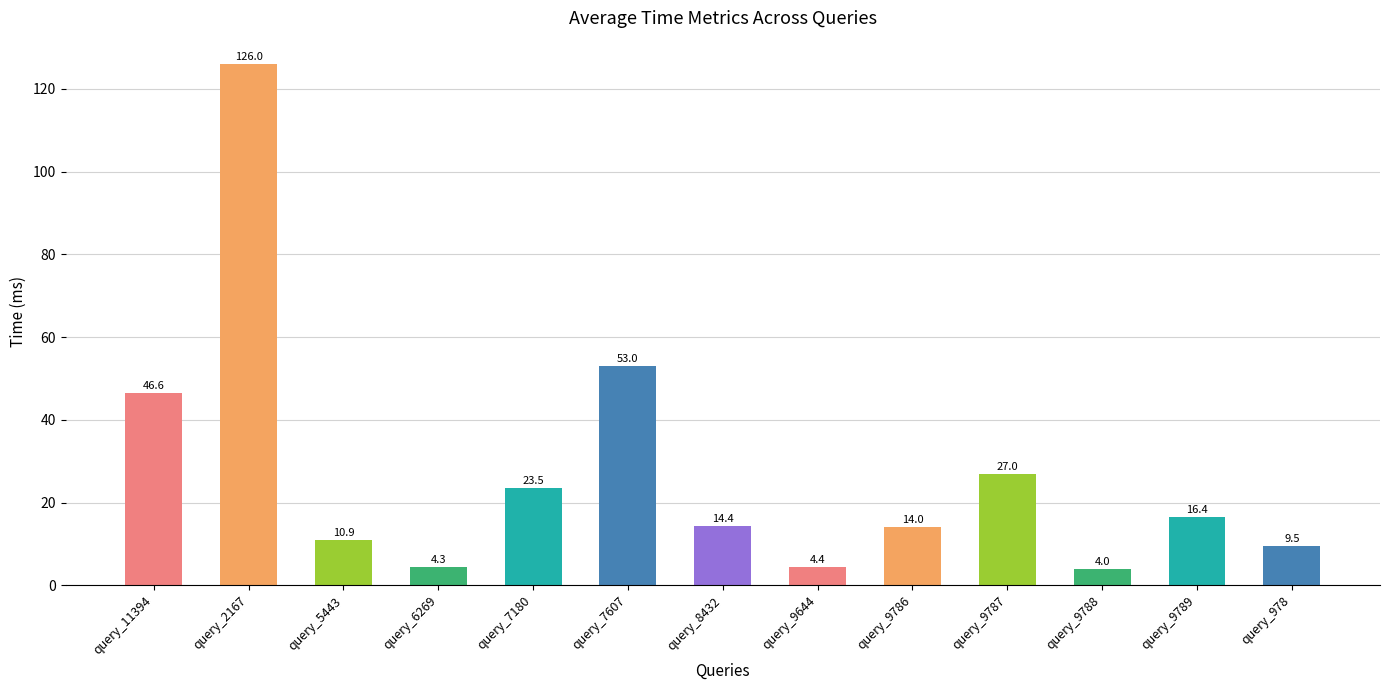

Rank the categories by value from lowest to highest.

query_9788, query_6269, query_9644, query_978, query_5443, query_9786, query_8432, query_9789, query_7180, query_9787, query_11394, query_7607, query_2167